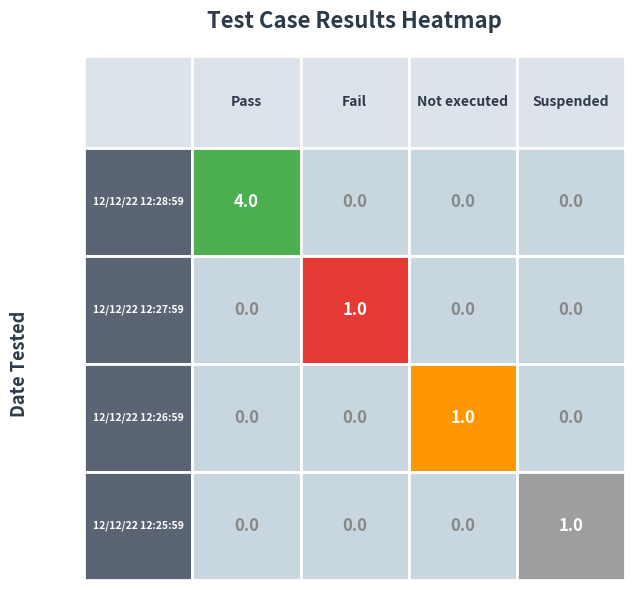

Between 12/12/22 12:25:59 and 12/12/22 12:28:59, which is larger?

12/12/22 12:28:59